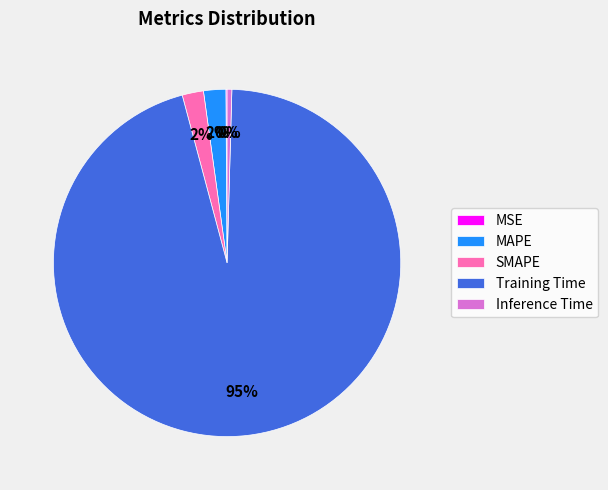

Is the sum of SMAPE and Inference Time greater than half?

No